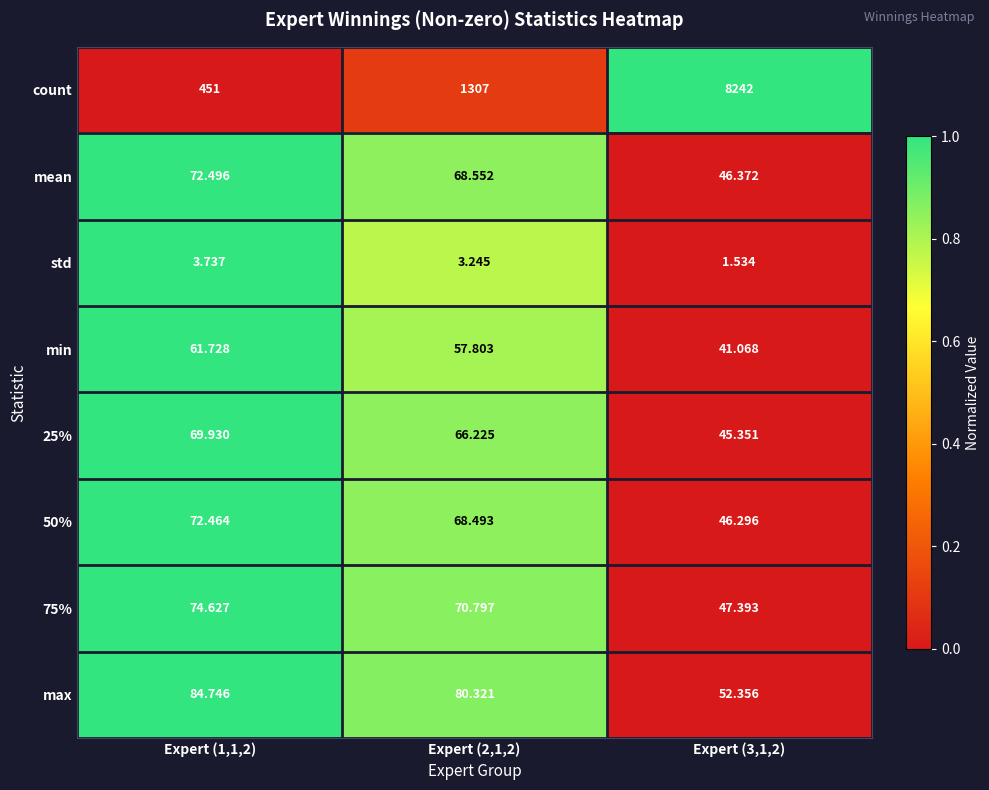

Which category has the highest value in the 25% series?

Expert (1,1,2)